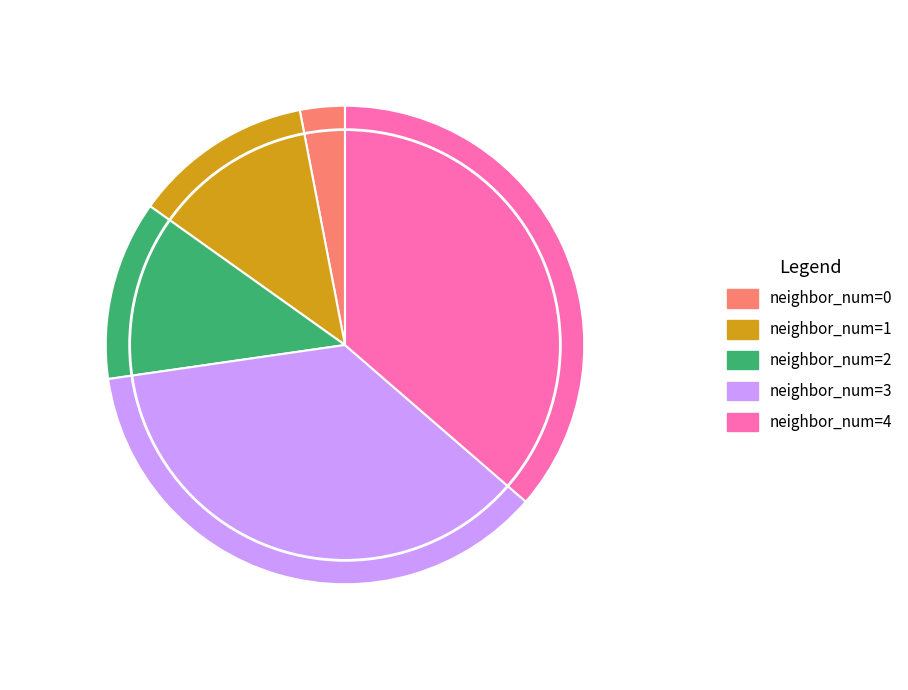

Is it true that neighbor_num=3 is 36% of the pie?

True